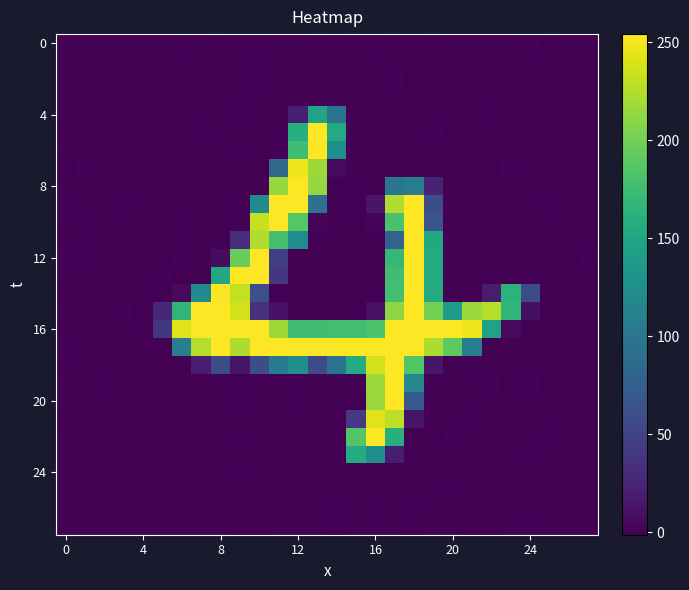

How many distinct data groups are displayed?

28